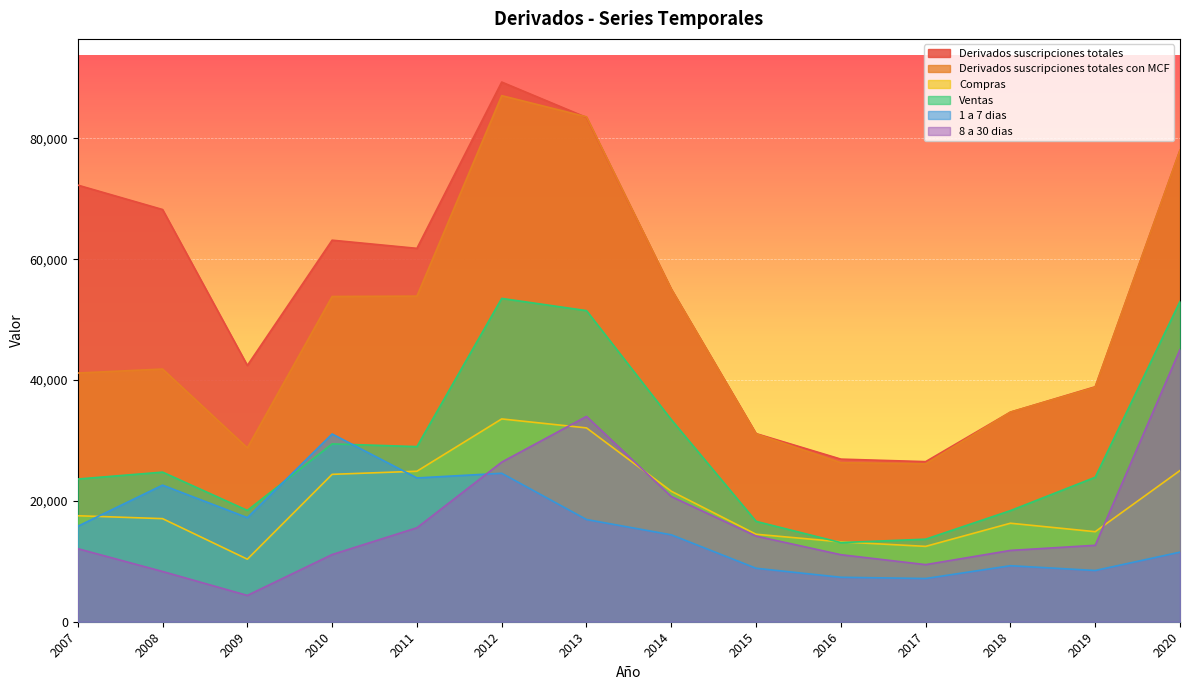

Which series has the largest total across all categories?

Derivados suscripciones totales